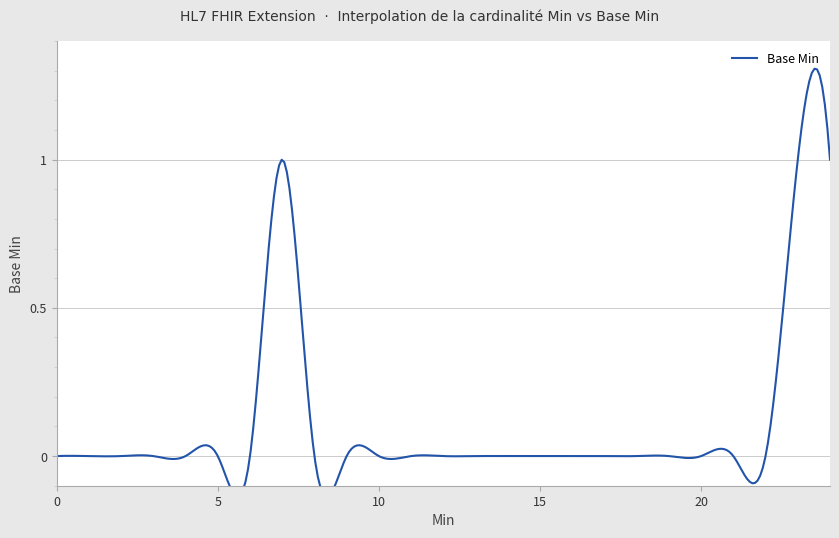

True or false: the data has more than 2 interior local peaks.

False